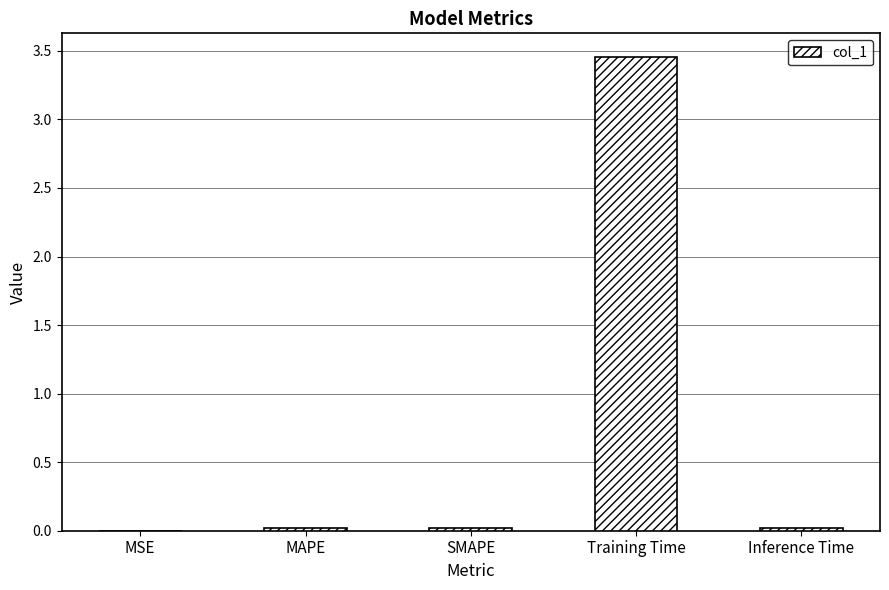

The chart shows a value of 0.0 at SMAPE. True or false?

True